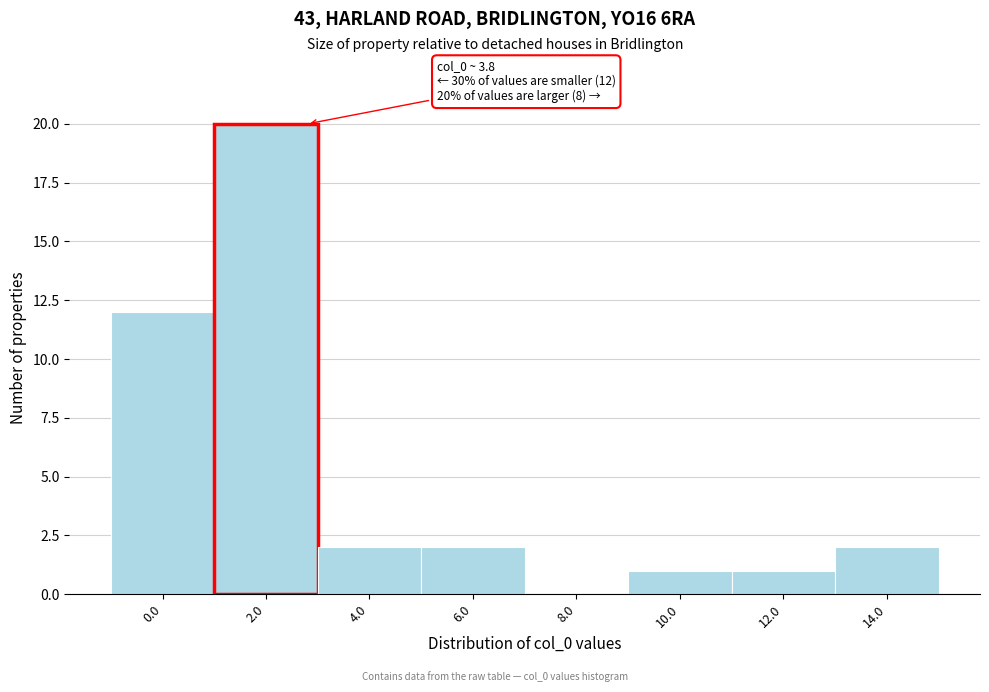

Reading right to left, extract all data points from this chart.

14.0=2	12.0=1	10.0=1	8.0=0	6.0=2	4.0=2	2.0=20	0.0=12